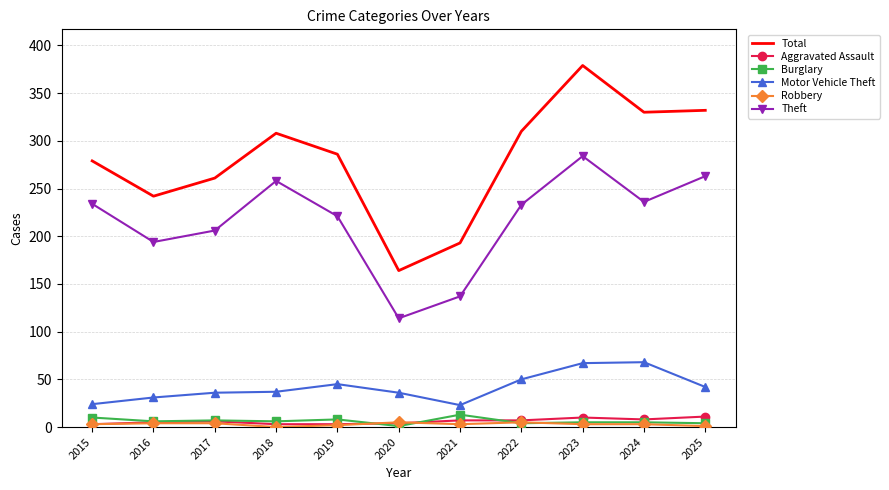

True or false: Theft and Aggravated Assault intersect in this chart.

False